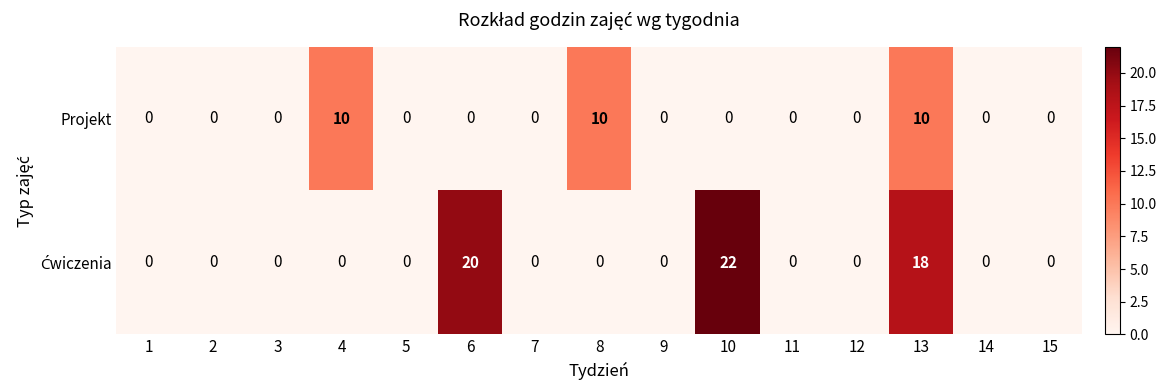

How many Projekt values are between 0 and 1?

12